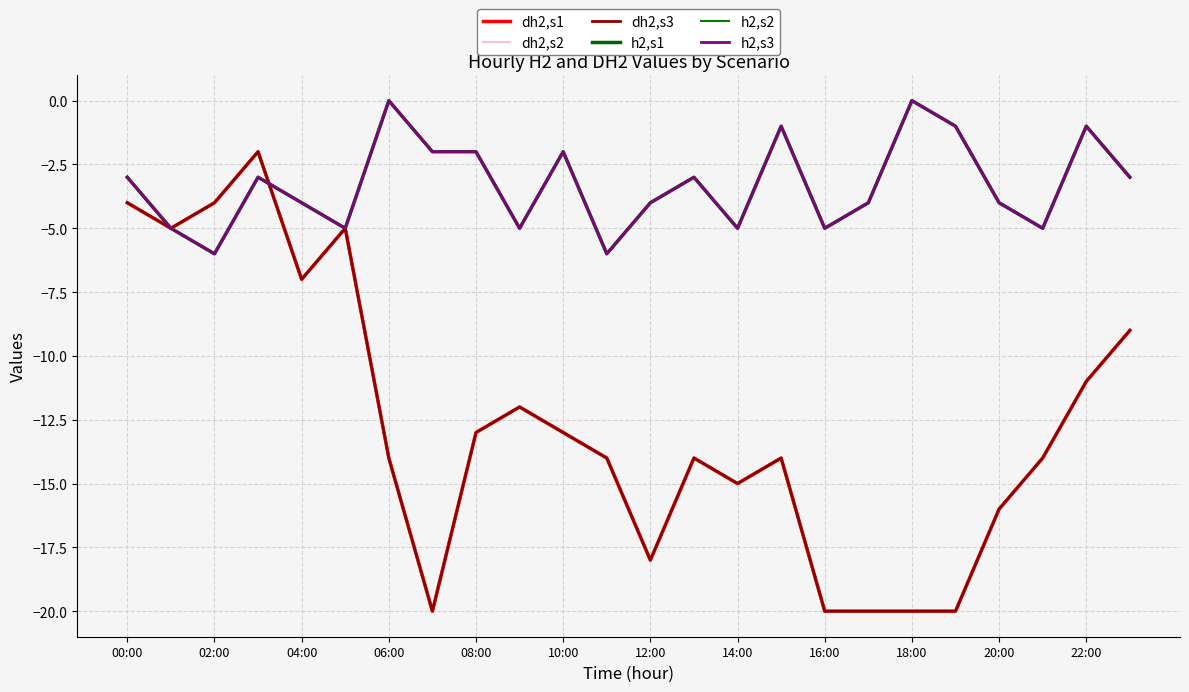

Reading left to right, transcribe all the data shown in this chart.

dh2,s1: -4	-5	-4	-2	-7	-5	-14	-20	-13	-12	-13	-14	-18	-14	-15	-14	-20	-20	-20	-20	-16	-14	-11	-9
dh2,s2: -4	-5	-4	-2	-7	-5	-14	-20	-13	-12	-13	-14	-18	-14	-15	-14	-20	-20	-20	-20	-16	-14	-11	-9
dh2,s3: -4	-5	-4	-2	-7	-5	-14	-20	-13	-12	-13	-14	-18	-14	-15	-14	-20	-20	-20	-20	-16	-14	-11	-9
h2,s1: -3	-5	-6	-3	-4	-5	0	-2	-2	-5	-2	-6	-4	-3	-5	-1	-5	-4	0	-1	-4	-5	-1	-3
h2,s2: -3	-5	-6	-3	-4	-5	0	-2	-2	-5	-2	-6	-4	-3	-5	-1	-5	-4	0	-1	-4	-5	-1	-3
h2,s3: -3	-5	-6	-3	-4	-5	0	-2	-2	-5	-2	-6	-4	-3	-5	-1	-5	-4	0	-1	-4	-5	-1	-3